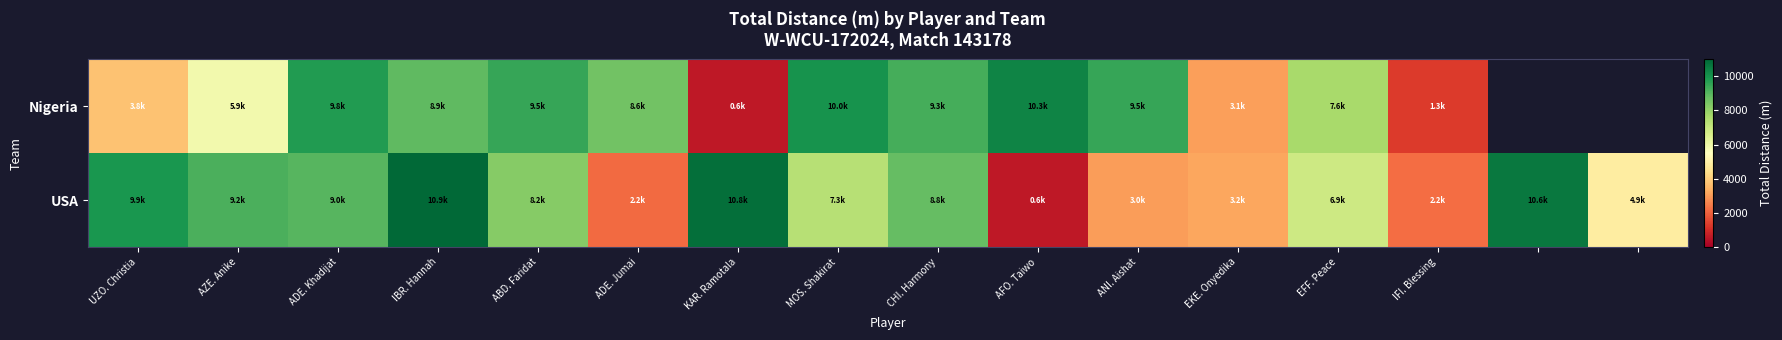

What is the difference between the Nigeria values at UZO. Christia and IBR. Hannah?

5126.1